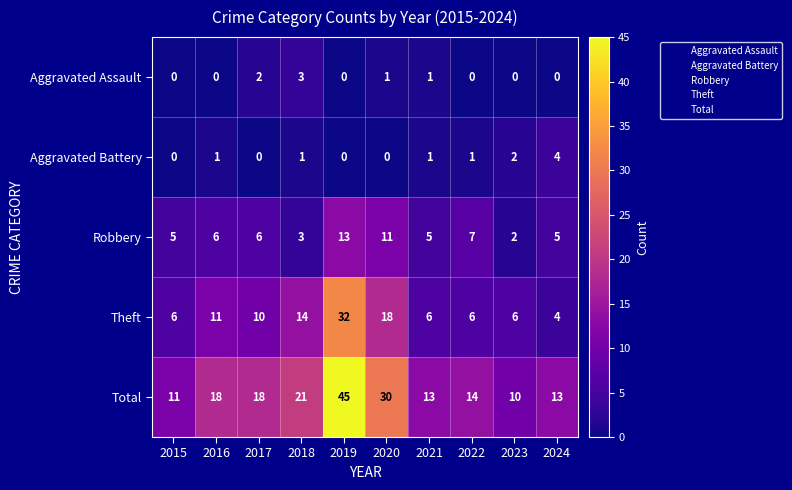

List the series in order of their peak value, highest first.

Total, Theft, Robbery, Aggravated Battery, Aggravated Assault